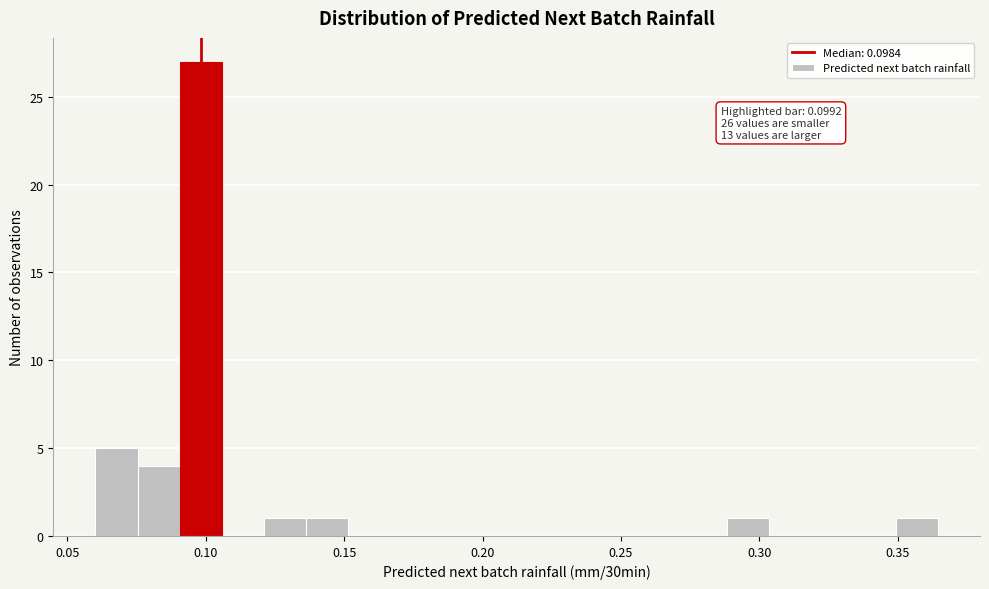

Read against the x-axis, roughly where is the centre of the tallest bar?

0.100